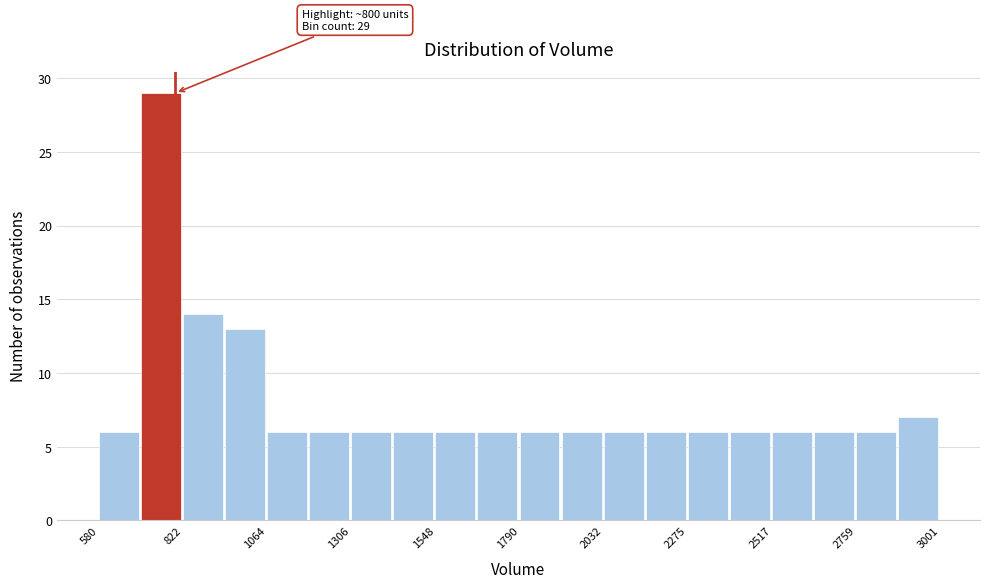

Read against the x-axis, roughly where is the centre of the tallest bar?

750